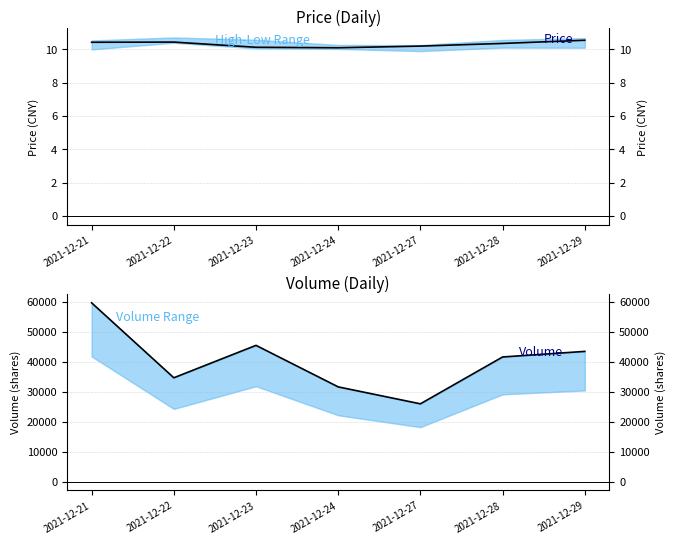

What is the difference between the highest and lowest values at 2021-12-29?

43414.4